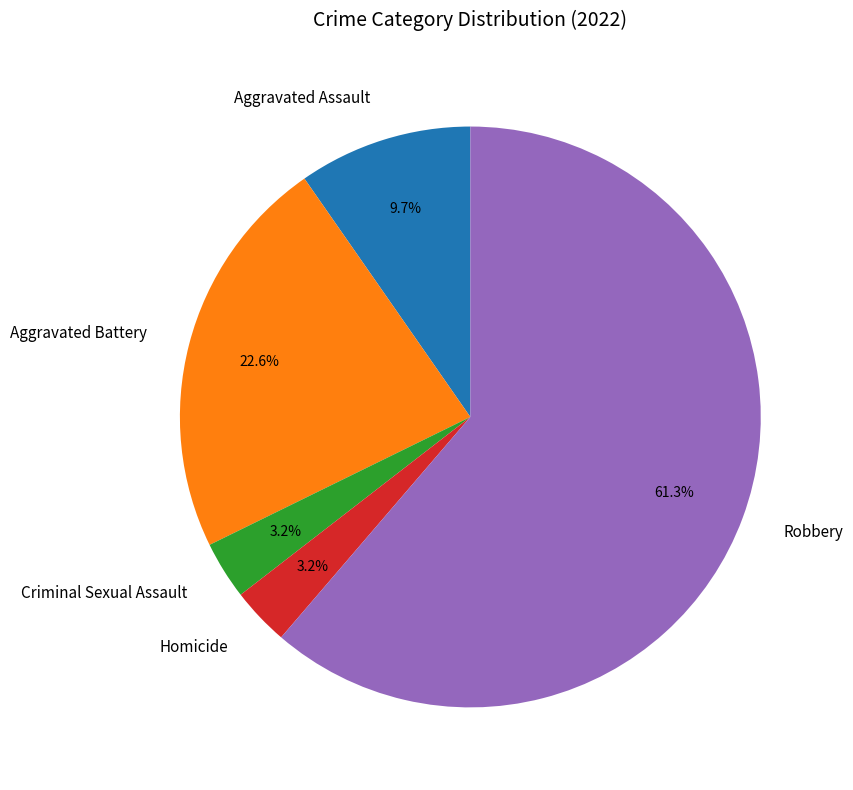

What percentage is the Robbery slice, to the nearest percent?

61%